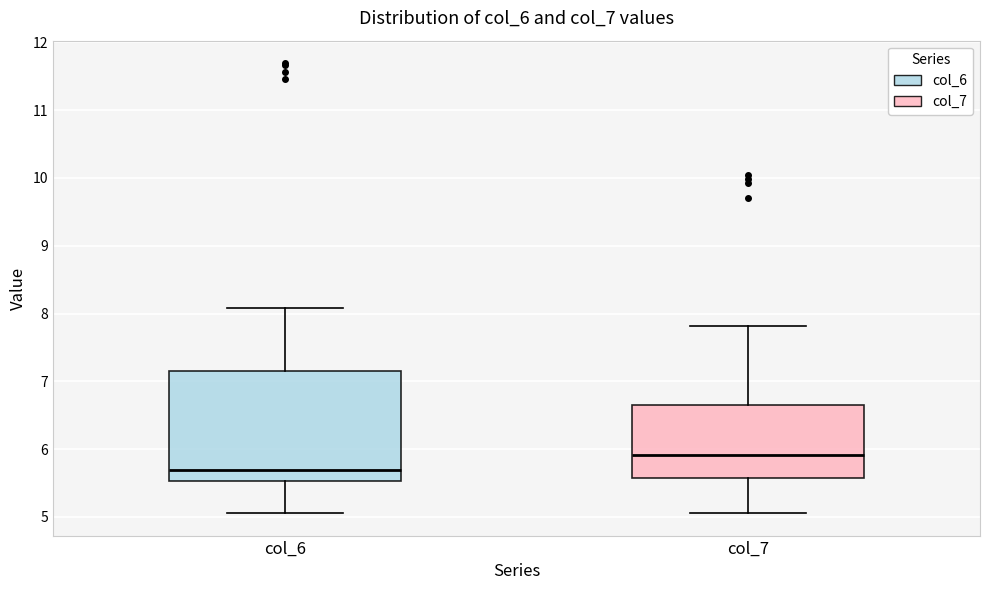

Where is the upper edge of the box for col_6 on the y-axis? The values are not printed on the chart, so give them approximately, as read against the axis.

7.2